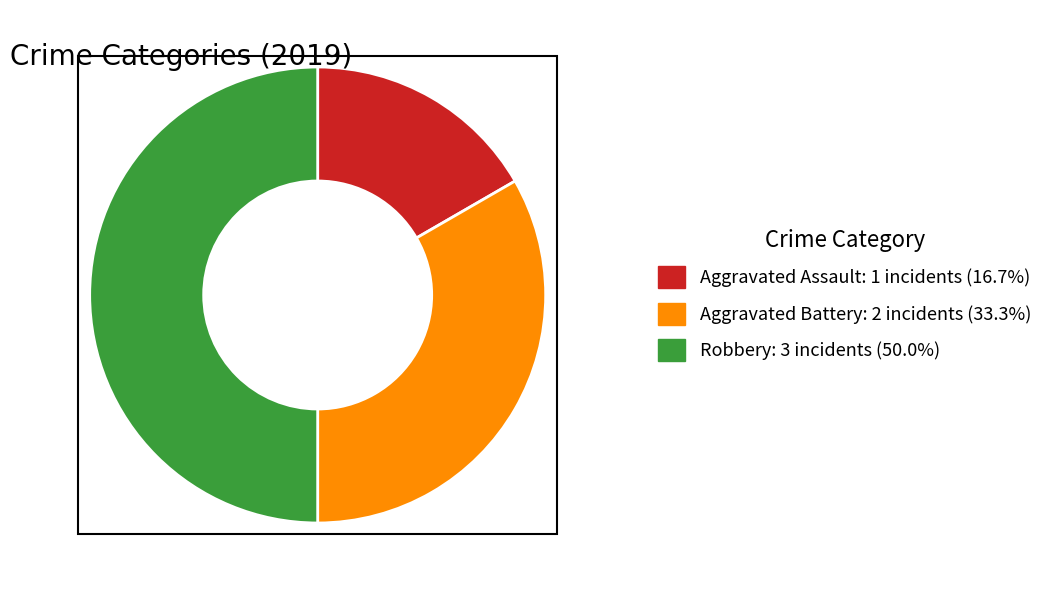

Do Robbery and Aggravated Battery together represent more than half of the pie?

Yes